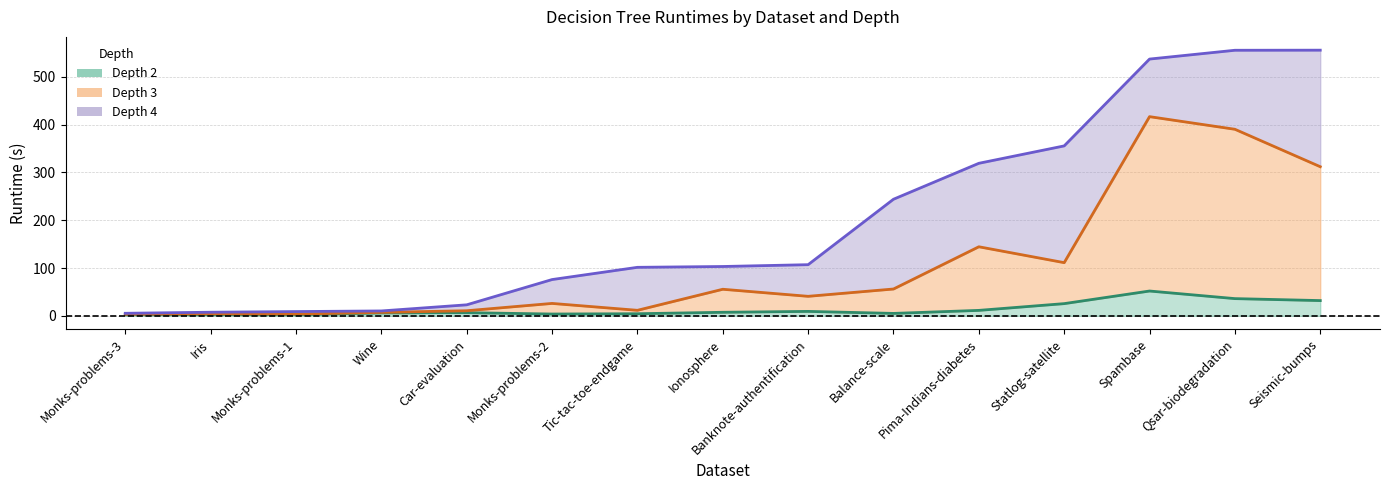

Reading left to right, extract all data points from this chart.

Depth 2: Monks-problems-3=2.4	Iris=2.7	Monks-problems-1=2.3	Wine=6.0	Car-evaluation=6.6	Monks-problems-2=3.8	Tic-tac-toe-endgame=4.4	Ionosphere=7.4	Banknote-authentification=9.3	Balance-scale=5.0	Pima-Indians-diabetes=11.4	Statlog-satellite=25.5	Spambase=51.9	Qsar-biodegradation=36.0	Seismic-bumps=31.9
Depth 3: Monks-problems-3=3.1	Iris=4.2	Monks-problems-1=3.6	Wine=7.2	Car-evaluation=10.6	Monks-problems-2=25.9	Tic-tac-toe-endgame=11.5	Ionosphere=55.6	Banknote-authentification=40.8	Balance-scale=56.1	Pima-Indians-diabetes=144.5	Statlog-satellite=111.3	Spambase=416.8	Qsar-biodegradation=390.4	Seismic-bumps=312.0
Depth 4: Monks-problems-3=5.3	Iris=7.5	Monks-problems-1=8.9	Wine=10.2	Car-evaluation=23.0	Monks-problems-2=75.9	Tic-tac-toe-endgame=101.5	Ionosphere=103.2	Banknote-authentification=107.0	Balance-scale=243.9	Pima-Indians-diabetes=319.1	Statlog-satellite=355.6	Spambase=537.2	Qsar-biodegradation=555.7	Seismic-bumps=555.9